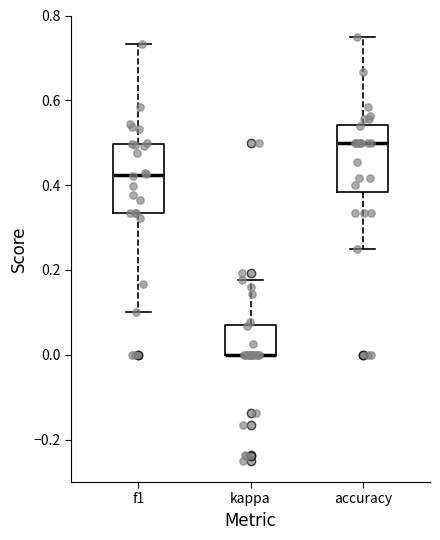

Where is the lower edge of the box for accuracy on the y-axis? The values are not printed on the chart, so give them approximately, as read against the axis.

0.38